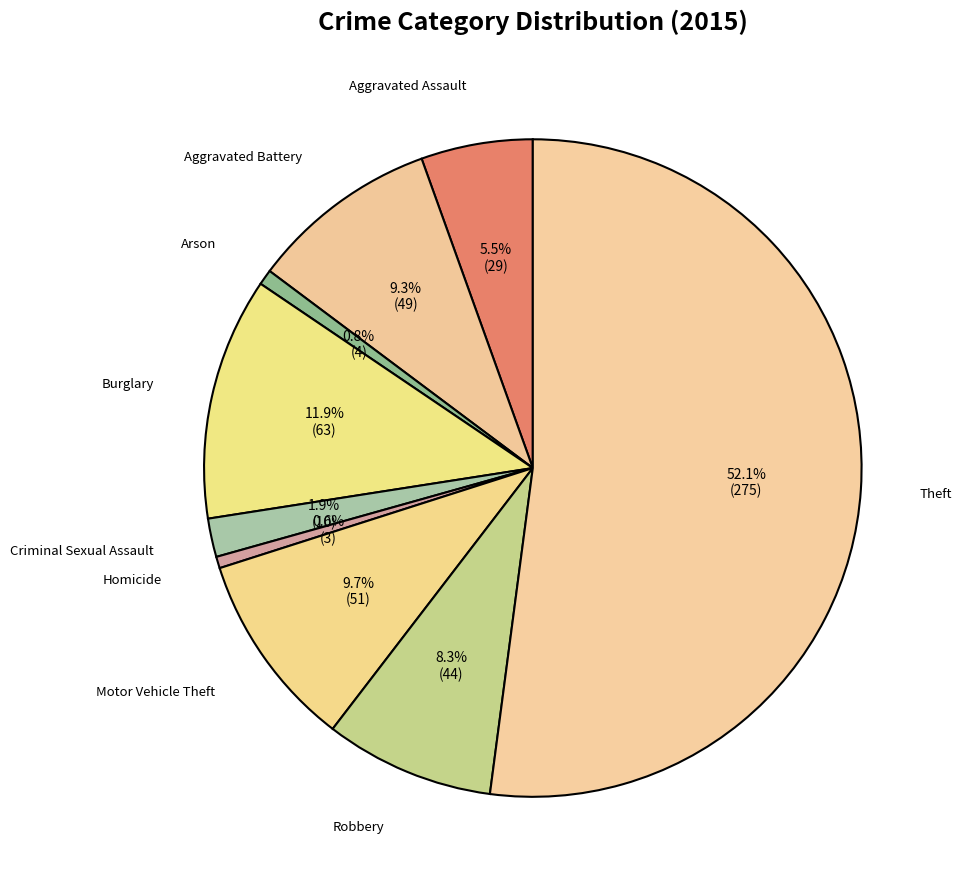

Is it true that Arson is 11% of the pie?

False